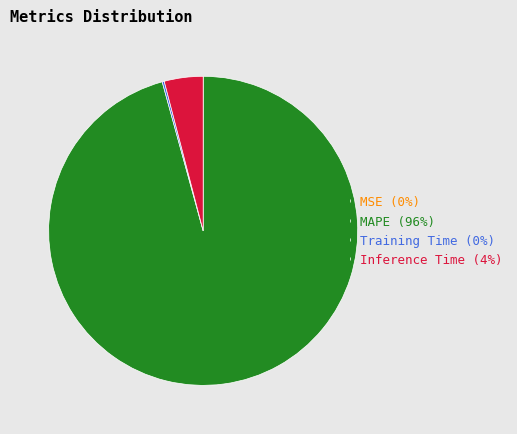

Is there a majority slice in this chart?

Yes